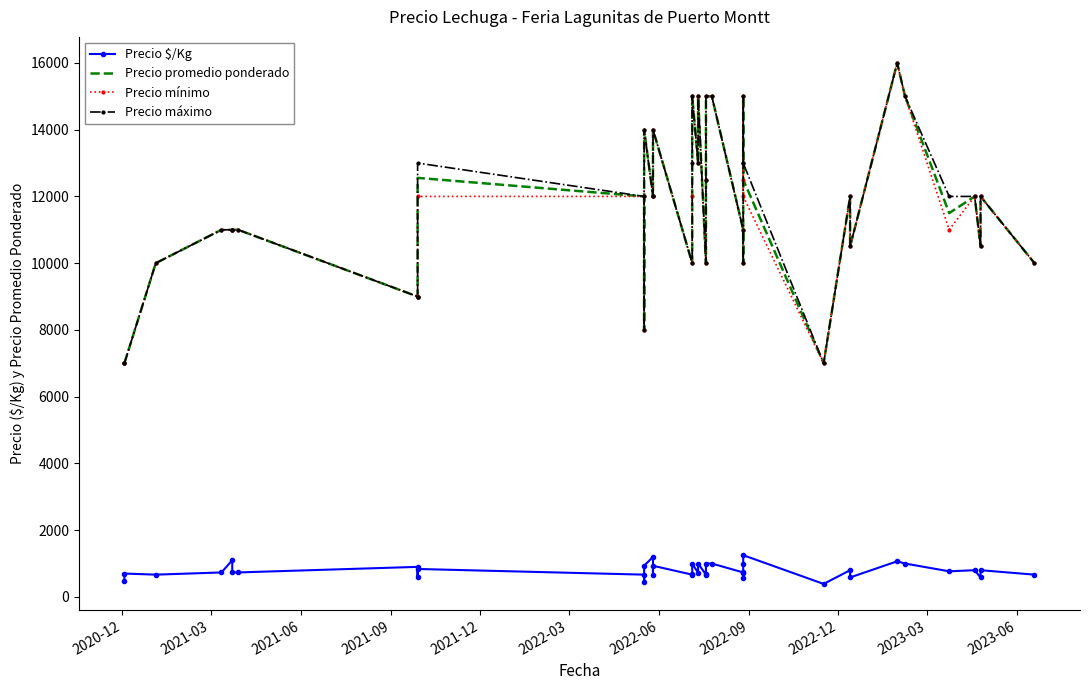

What is the approximate value of Precio mínimo at 2020-12?

7000